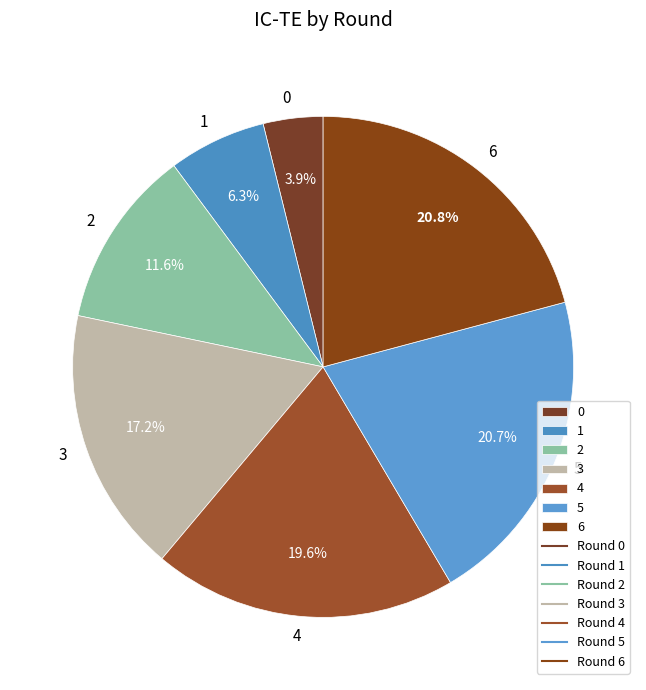

How many slices are in this pie chart?

7